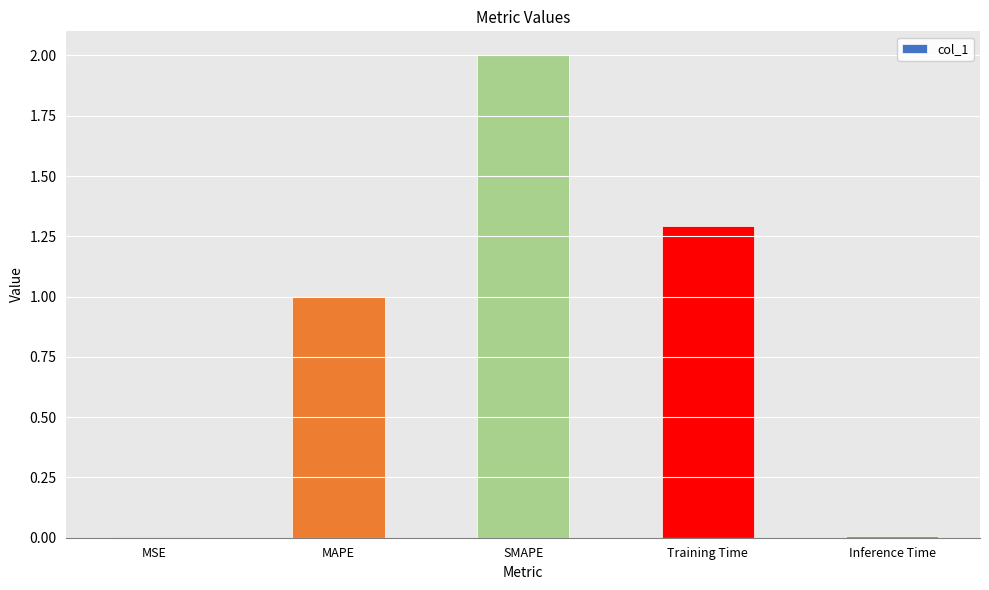

What value does the data have at MAPE?

1.0